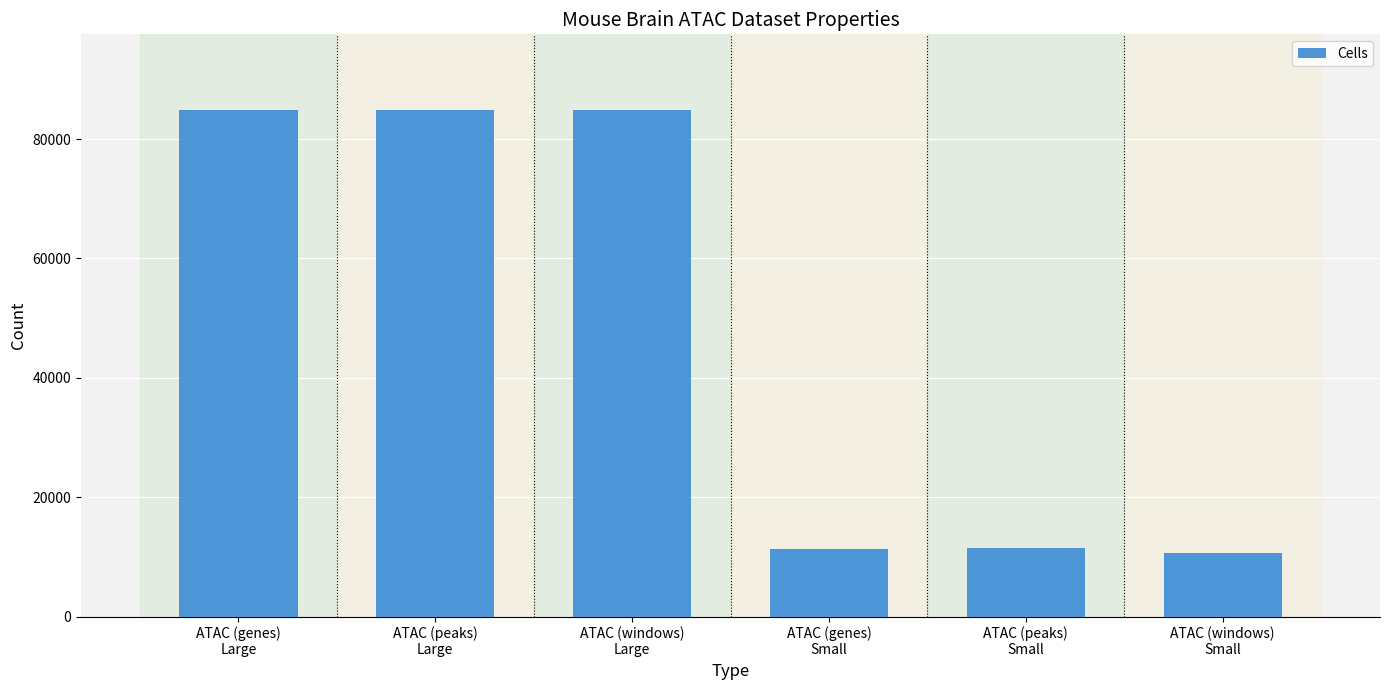

What is the value of the 4th bar from the left?

11270